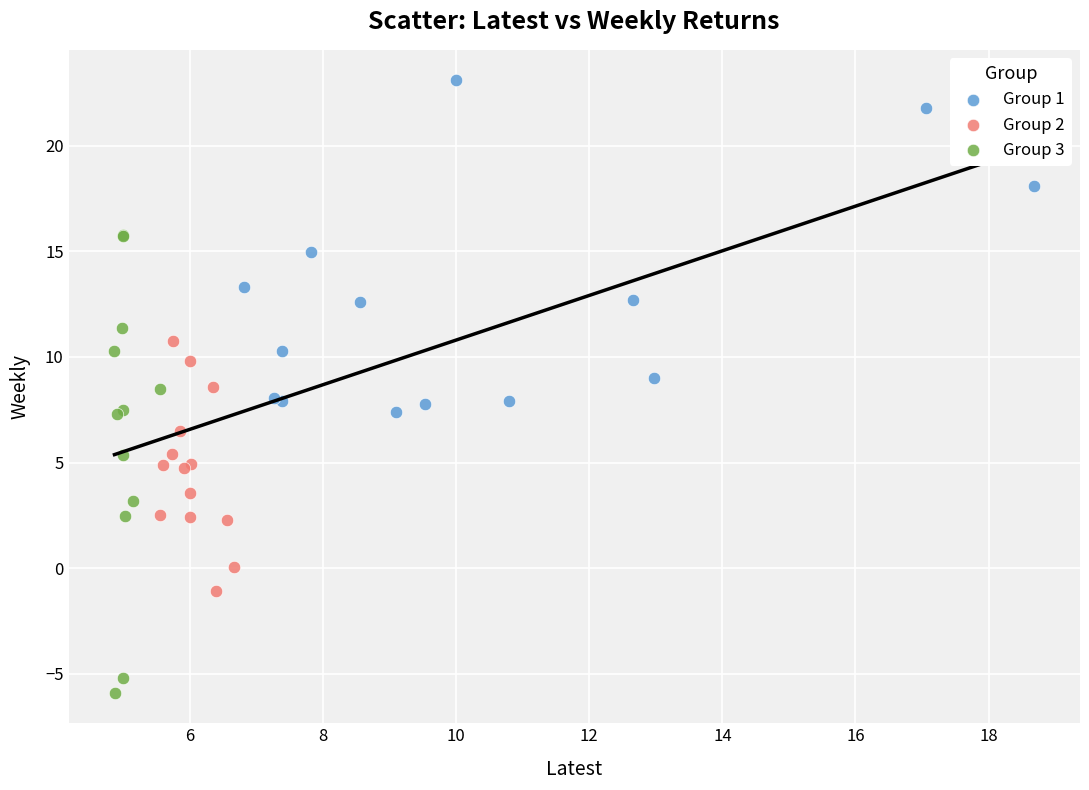

Which series has the widest spread of Y values?

Group 3